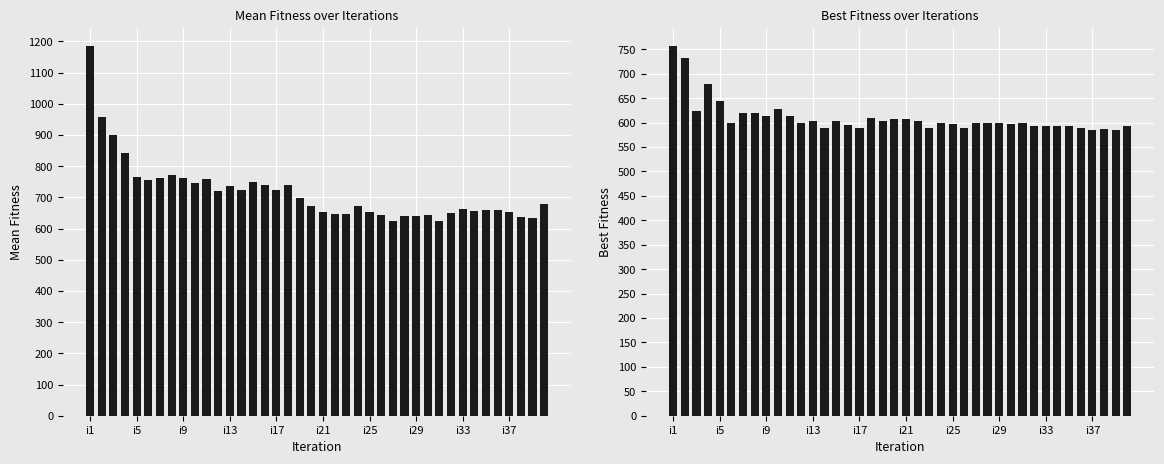

Between 14 and 36, which is larger?

14